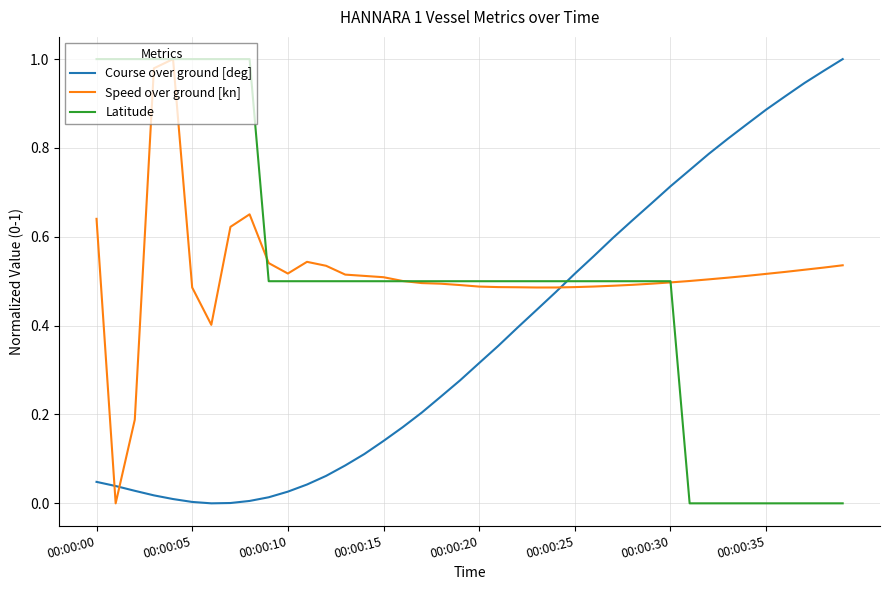

At how many categories does at least one series exceed 0?

40